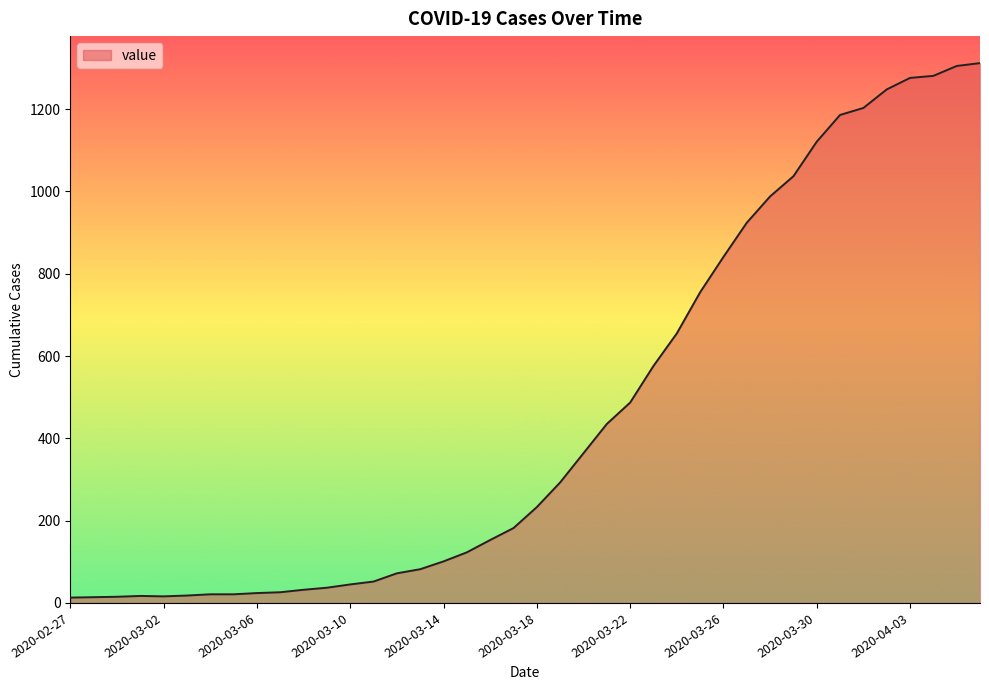

What is the maximum value shown in the chart?

1312